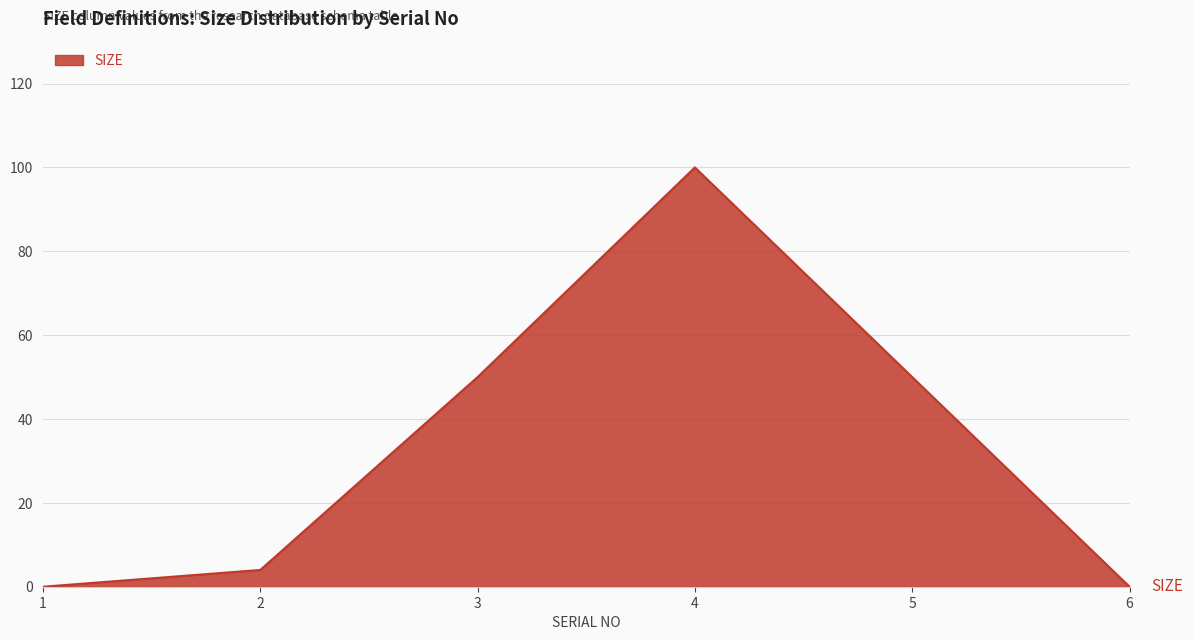

The chart shows a value of 58 at 4. True or false?

False